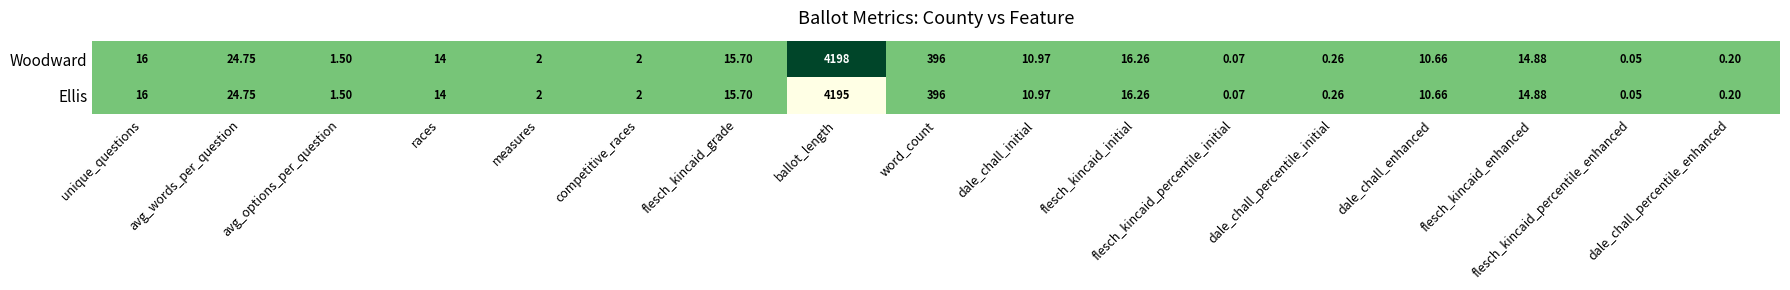

How many categories are shown in the chart?

17